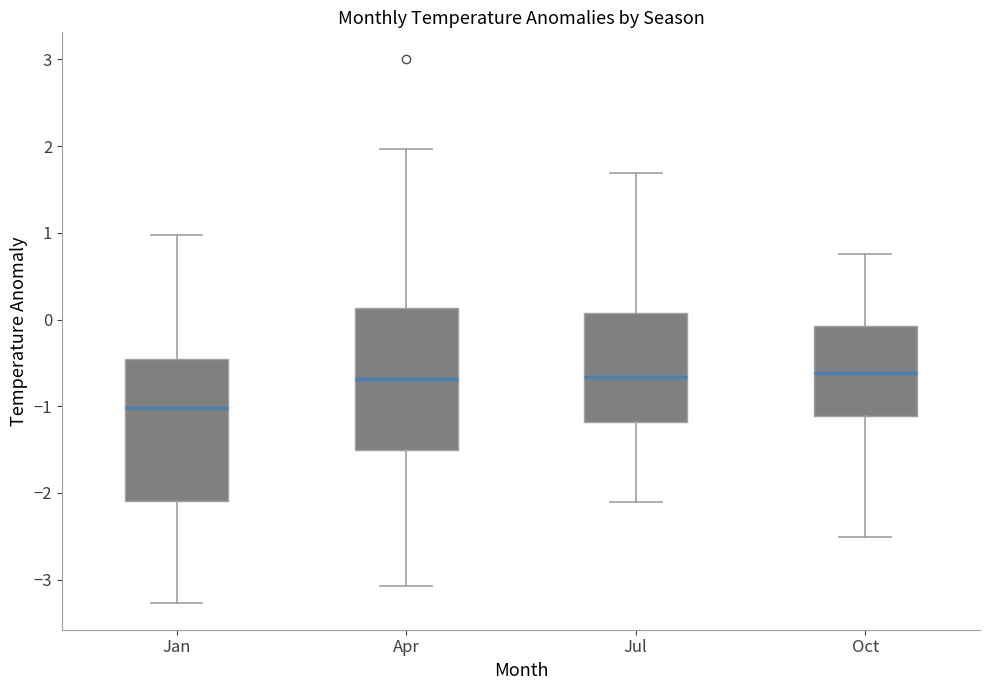

Reading left to right, transcribe this box plot: for each box, give where its median line is, the range the box spans, and where its two whiskers end, as read against the y-axis. The values are not printed on the chart, so give them approximately, as read against the axis.

Jan: median -1.0, box -2.1 to -0.5, whiskers -3.3 to 1.0
Apr: median -0.7, box -1.5 to 0.1, whiskers -3.1 to 2.0
Jul: median -0.7, box -1.2 to 0.1, whiskers -2.1 to 1.7
Oct: median -0.6, box -1.1 to -0.1, whiskers -2.5 to 0.8